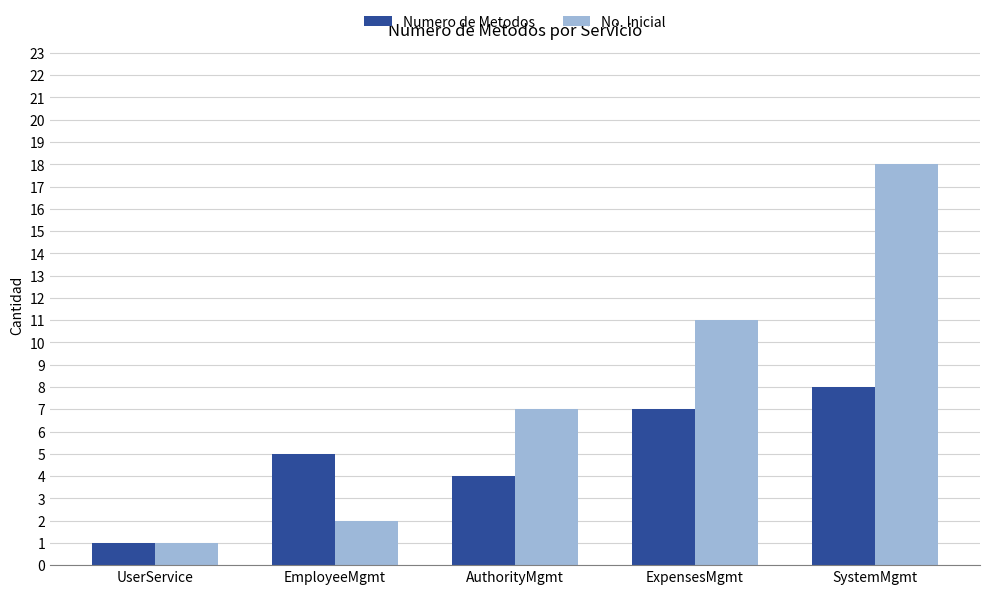

Reading left to right, extract all data points from this chart.

Numero de Metodos: UserService=1	EmployeeMgmt=5	AuthorityMgmt=4	ExpensesMgmt=7	SystemMgmt=8
No. Inicial: UserService=1	EmployeeMgmt=2	AuthorityMgmt=7	ExpensesMgmt=11	SystemMgmt=18